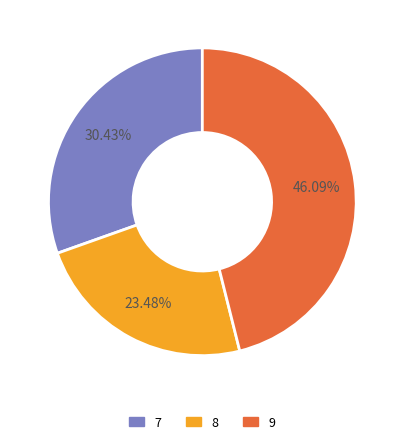

How many segments does this pie chart have?

3